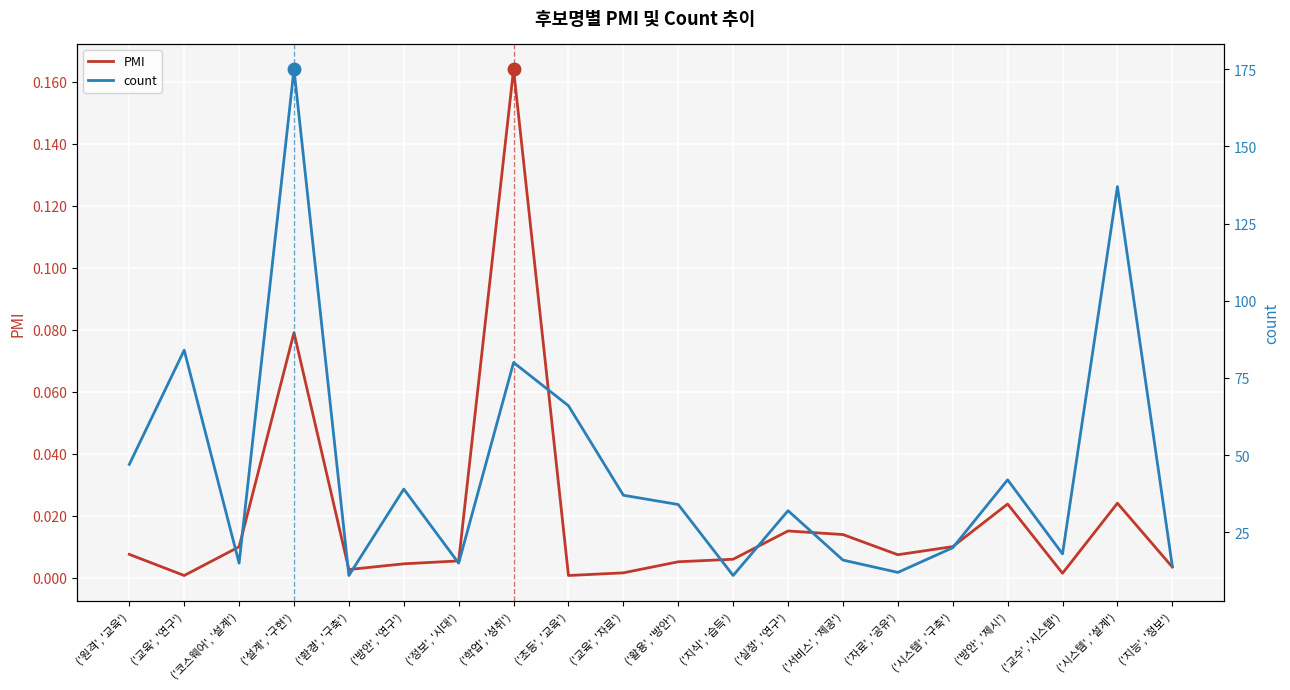

What are all the series names shown in the legend?

PMI, count